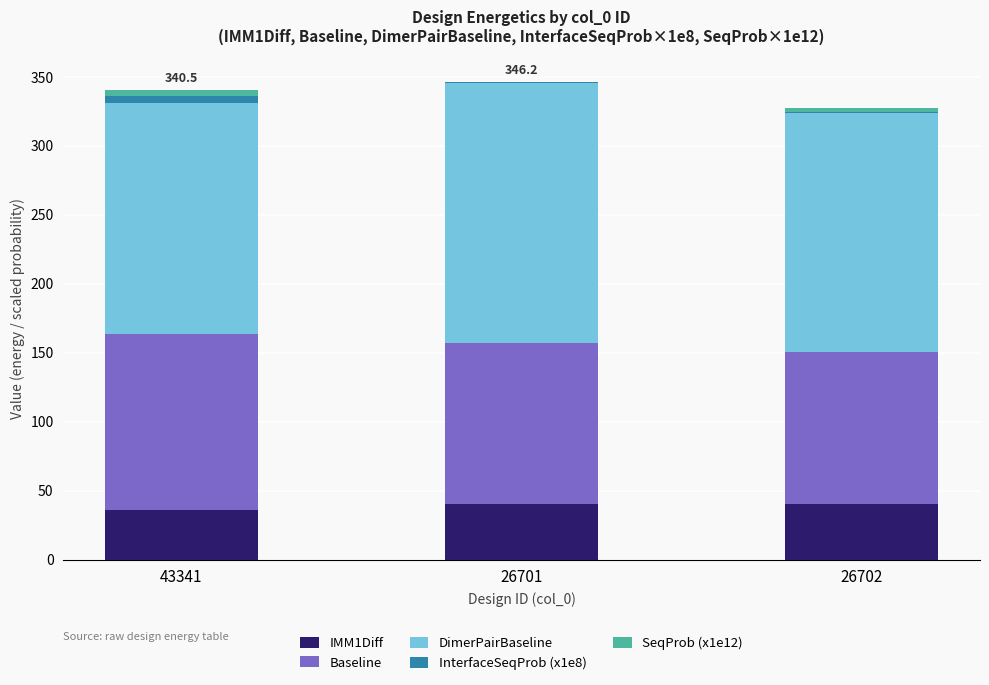

What is the highest value of the IMM1Diff series?

40.3